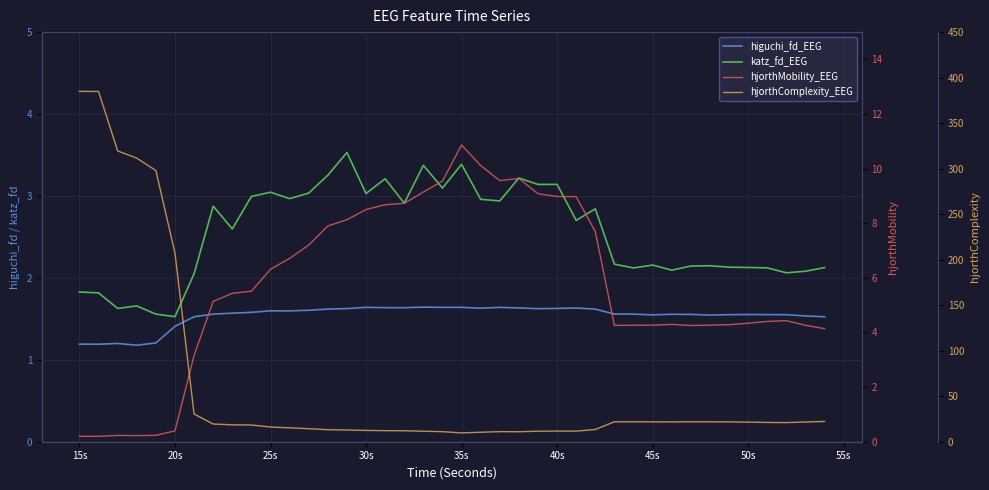

What is the difference between the second highest and second lowest values in the higuchi_fd_EEG series?

0.5